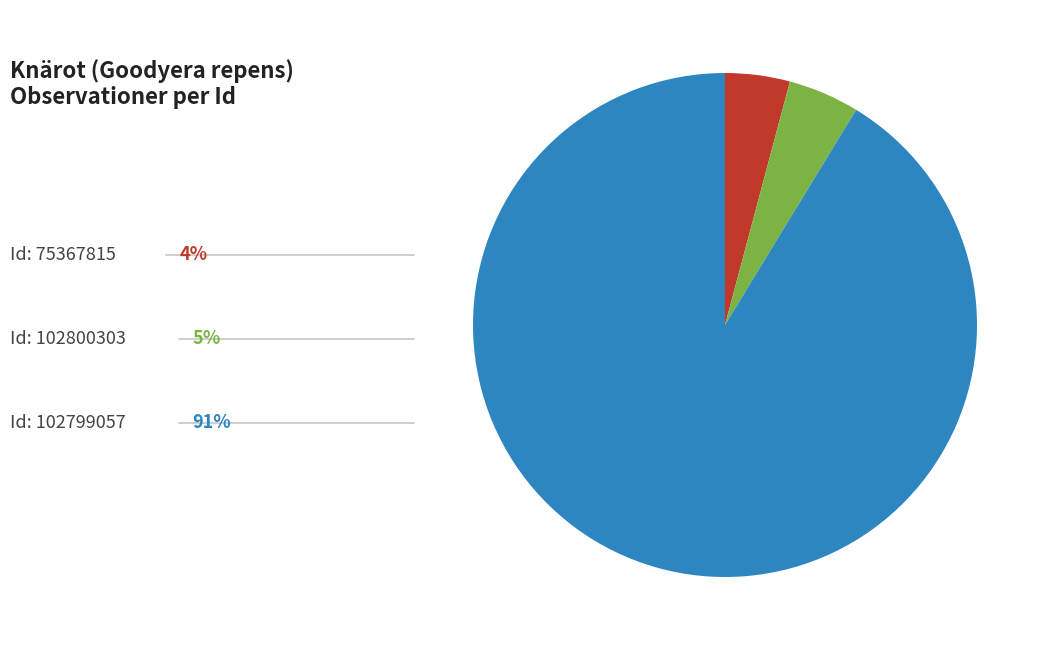

Is there a majority slice in this chart?

Yes